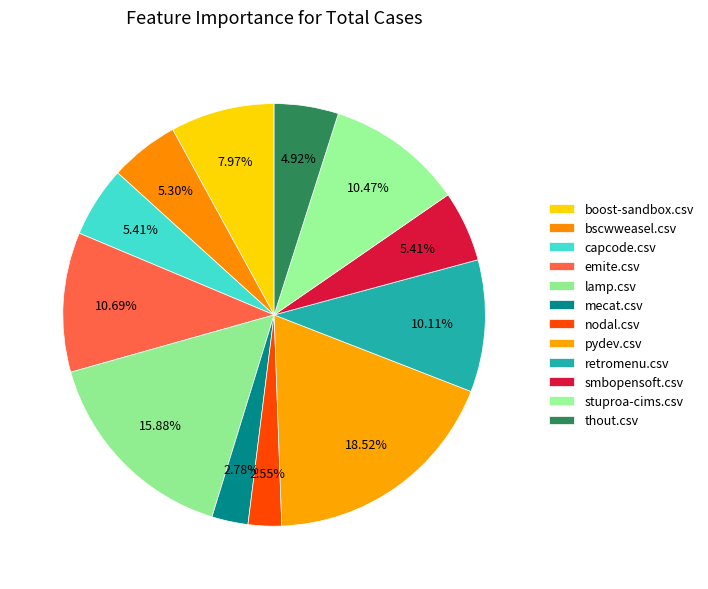

How many segments does this pie chart have?

12